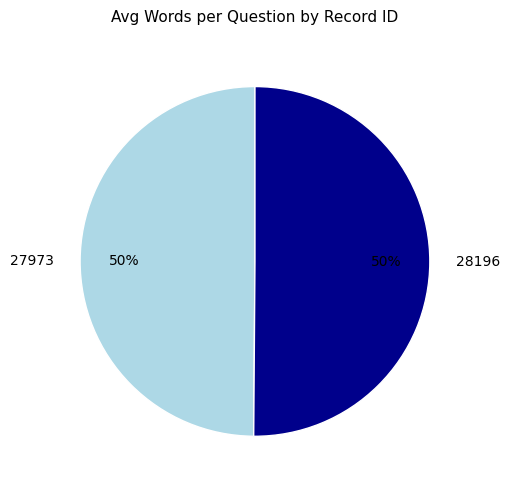

How many segments does this pie chart have?

2